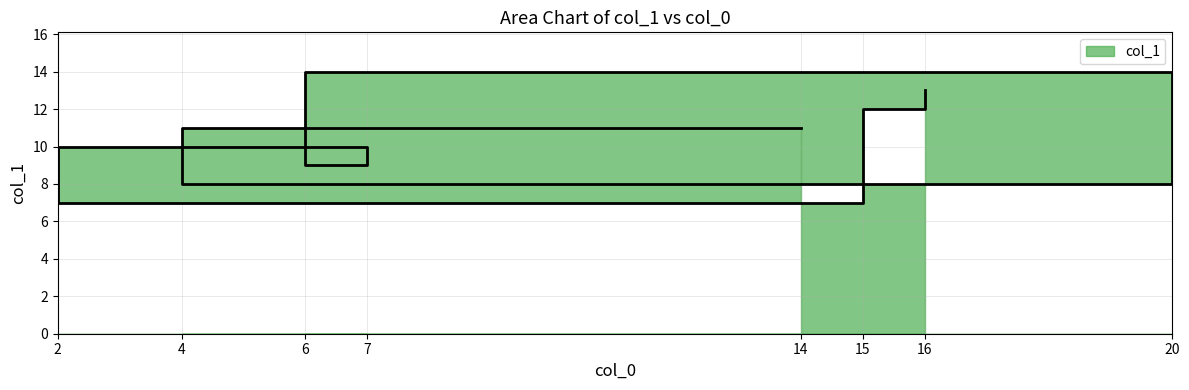

Does the chart have visible grid lines?

Yes